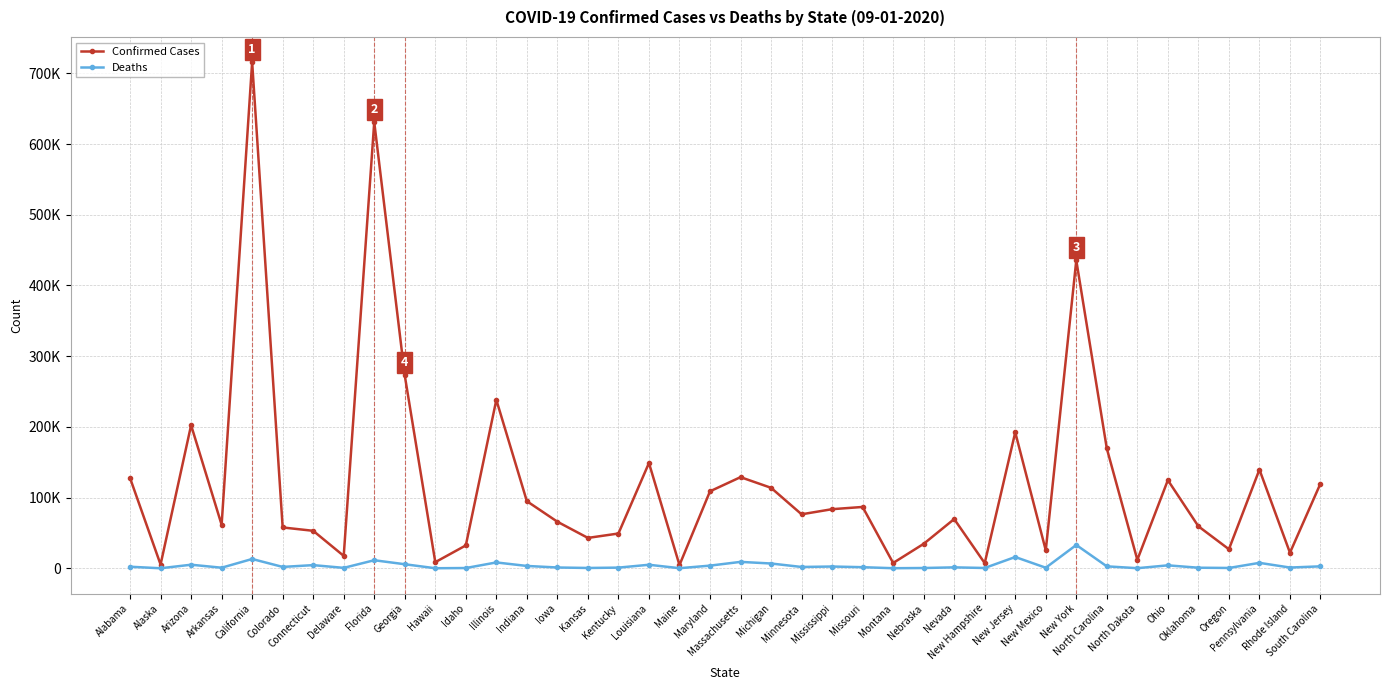

Which has a higher value, Minnesota or New Jersey?

New Jersey